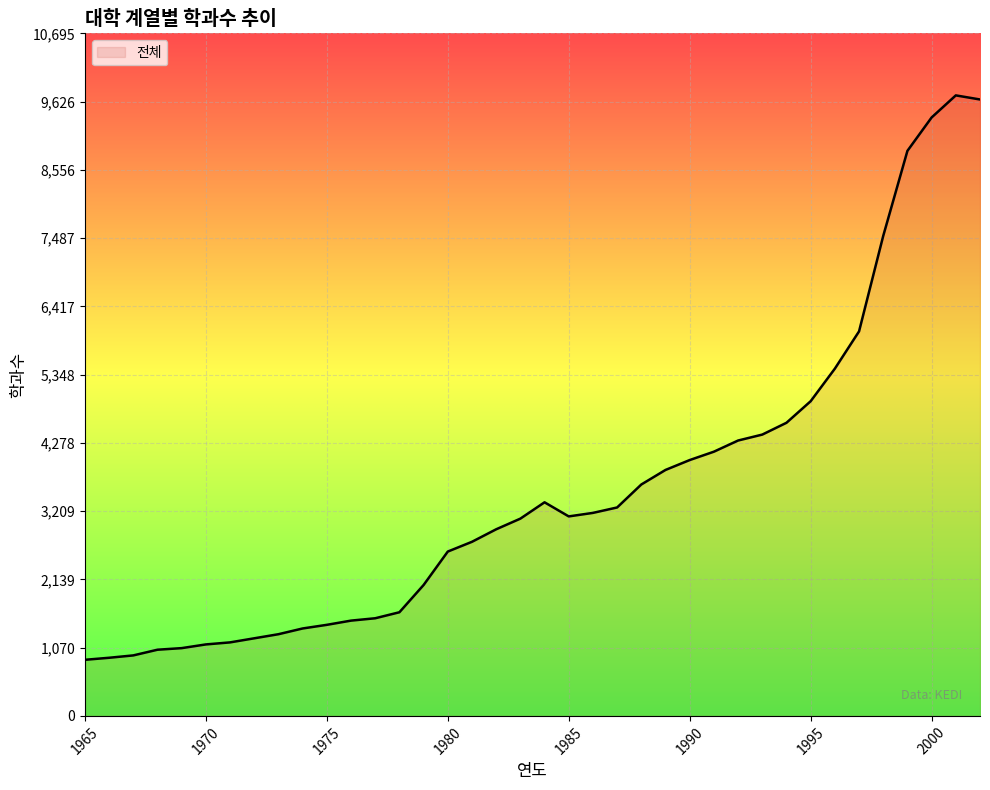

What is the maximum value shown in the chart?

9723